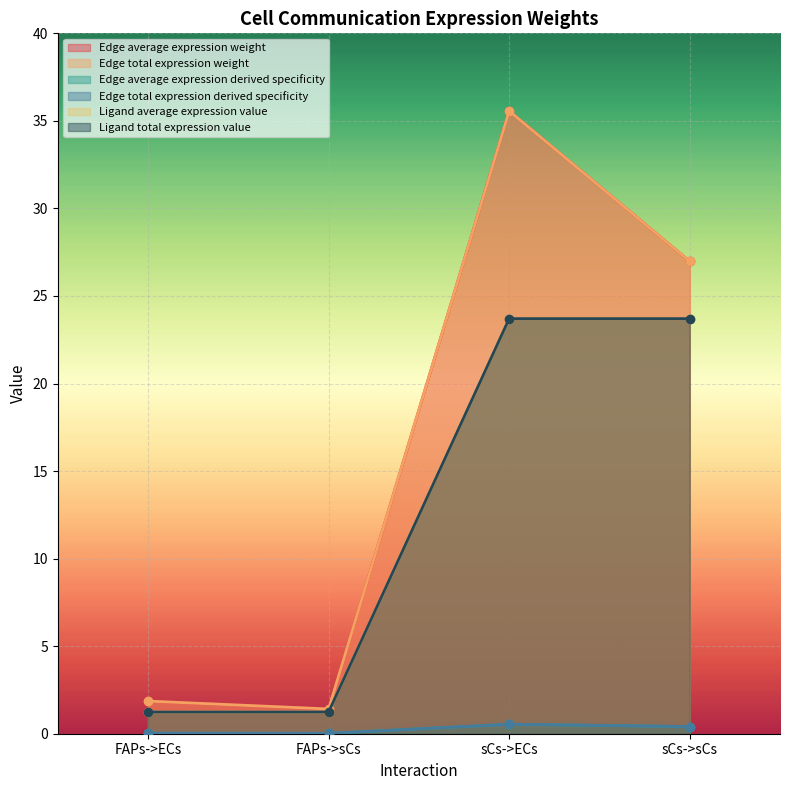

What is the label of the 3rd point from the right?

FAPs->sCs